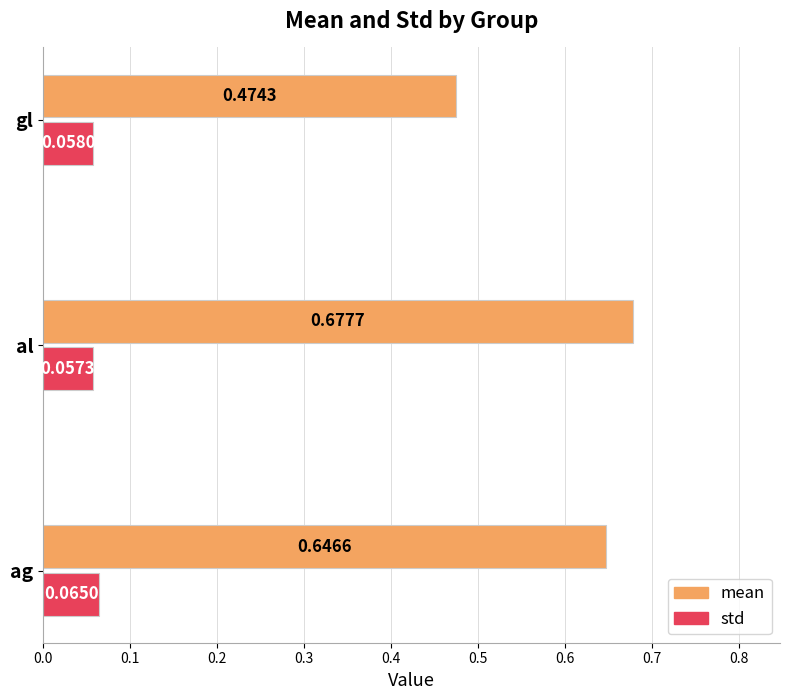

Between ag and gl, which series saw the biggest shift?

mean